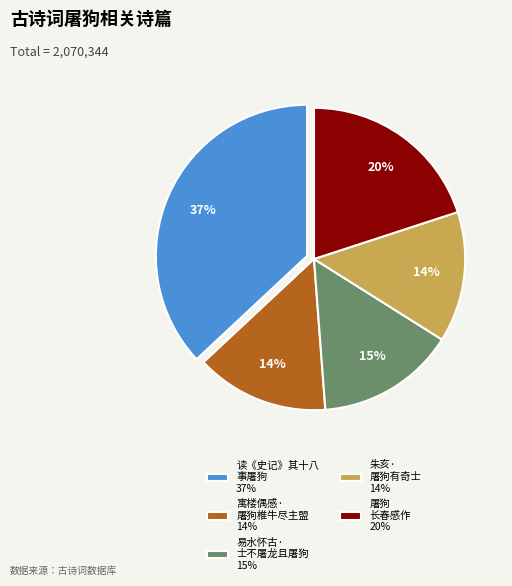

To the nearest percent, what portion does 易水怀古· 士不屠龙且屠狗 15% represent?

15%